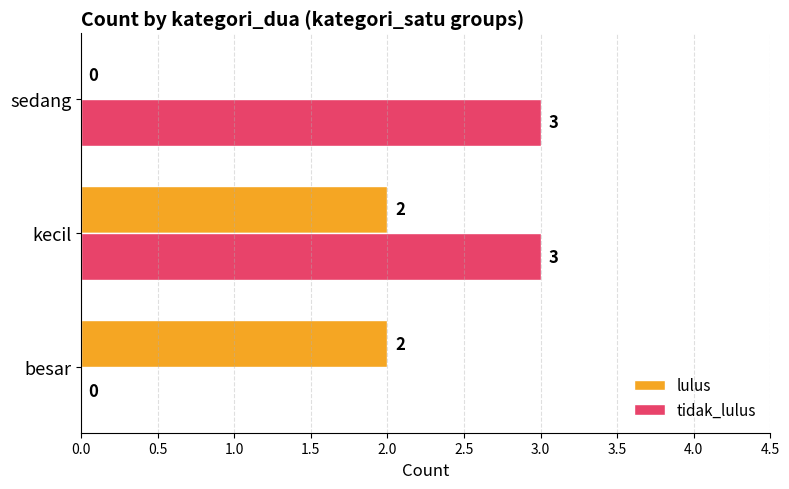

What is the sum of all lulus values?

4